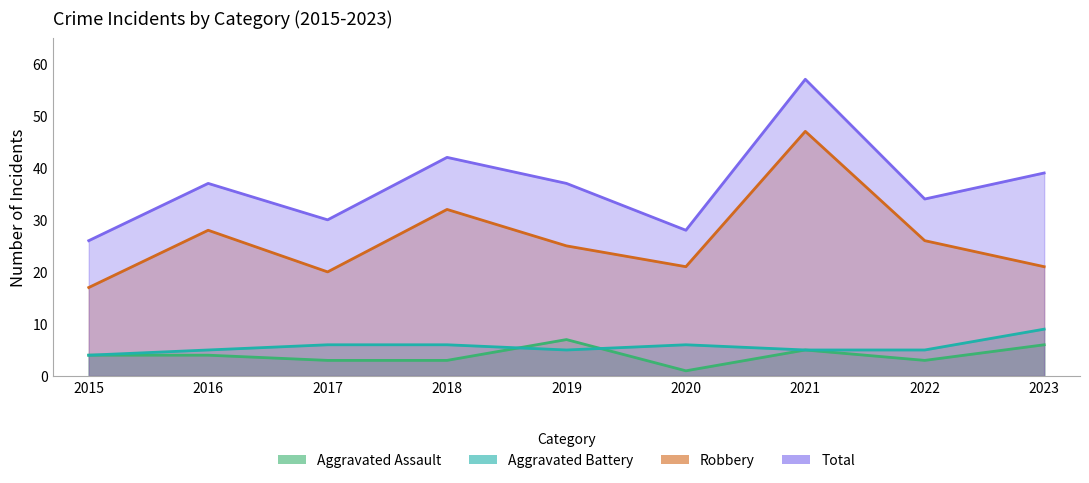

Which series has the largest range (max minus min)?

Total